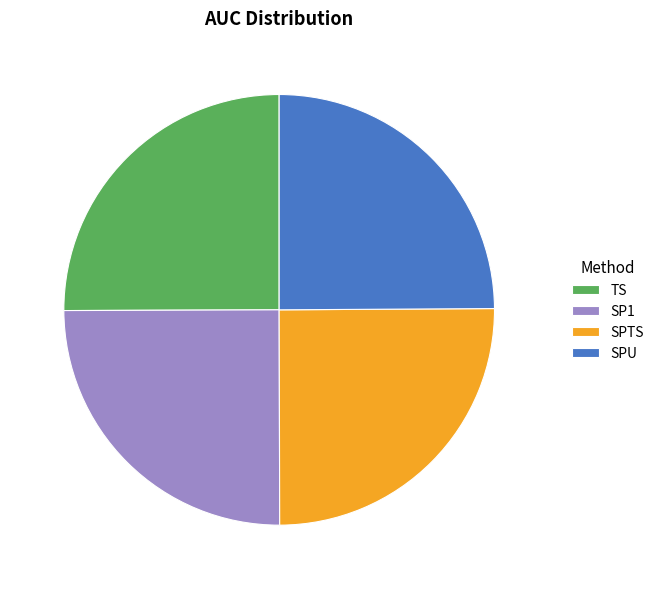

Does SPU account for over 50% of the chart?

No